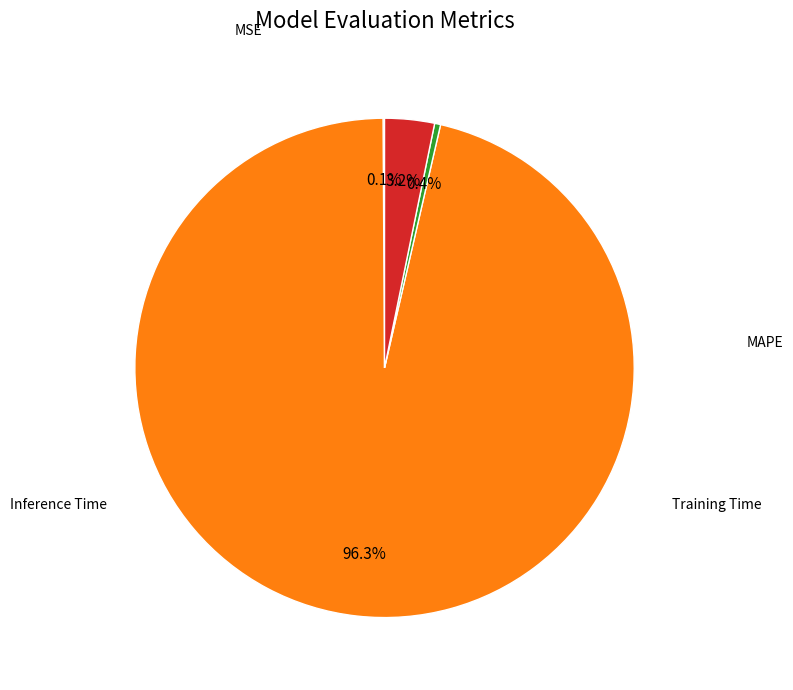

Is there any slice that represents more than half of the pie?

Yes